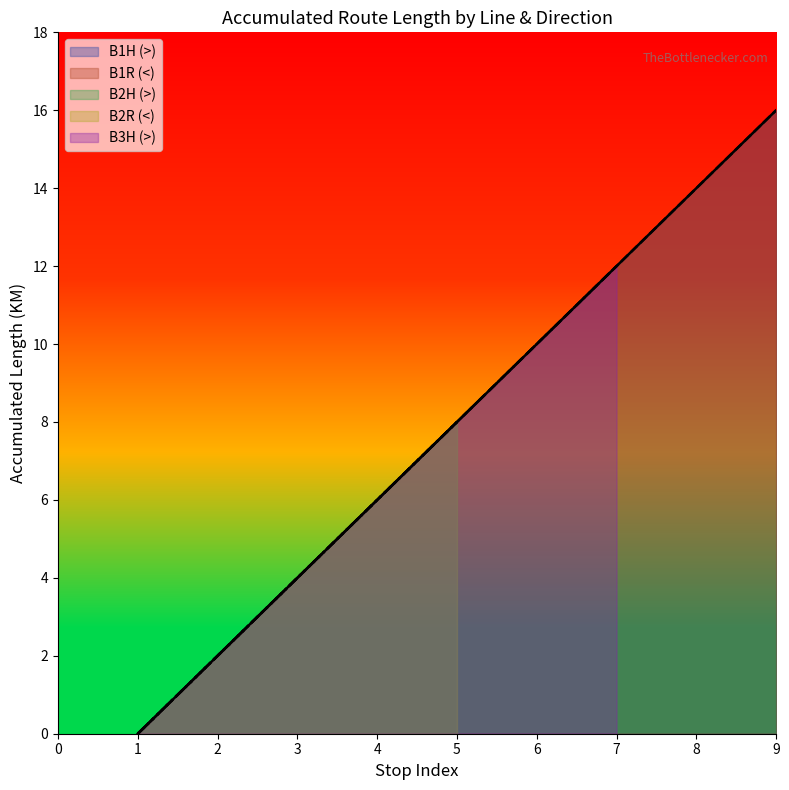

Between 4 and 7, which is larger?

7